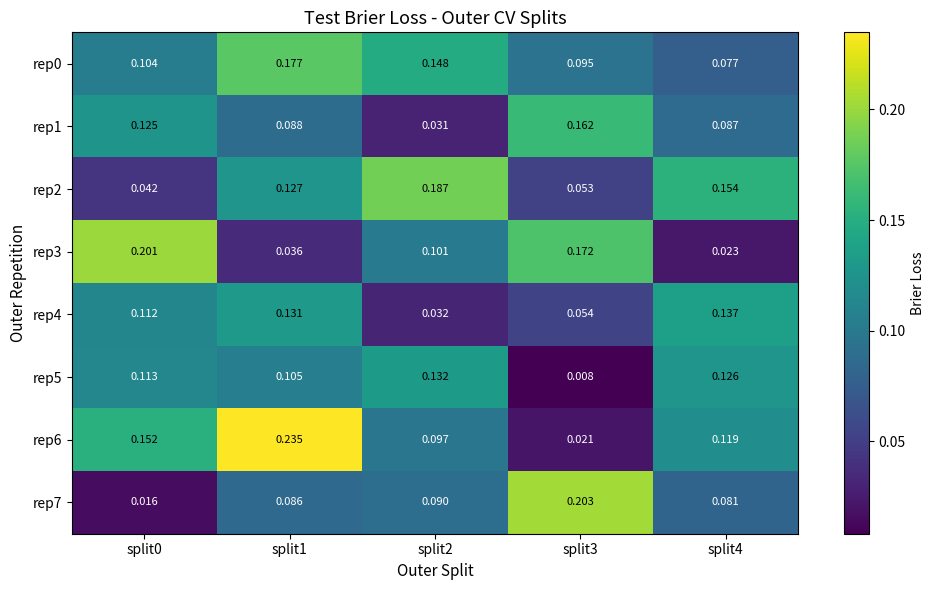

Which series has the widest spread of values?

rep6